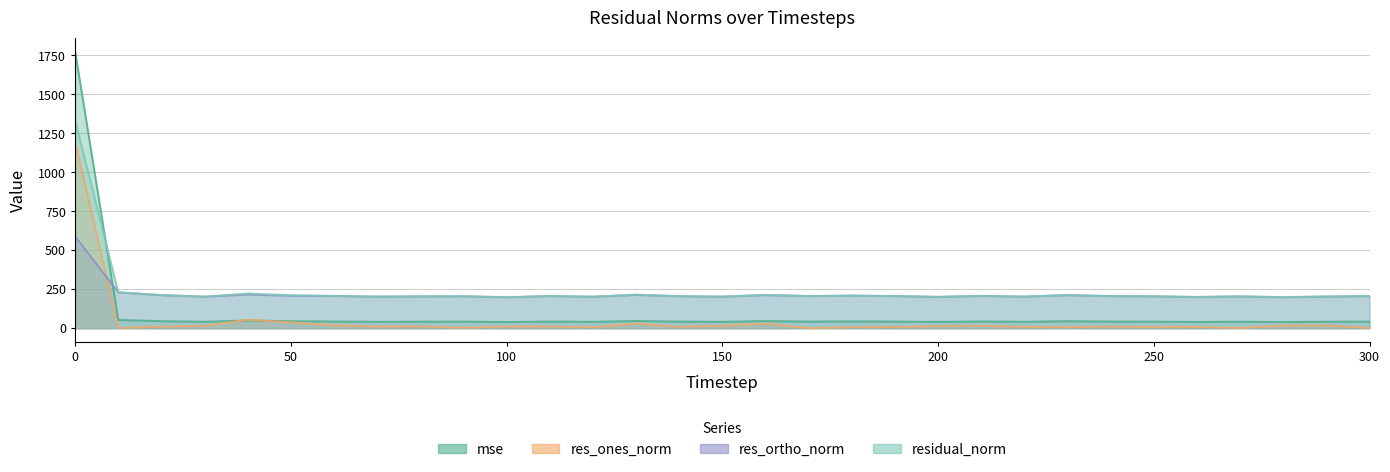

At which category does mse reach its first local peak?

40